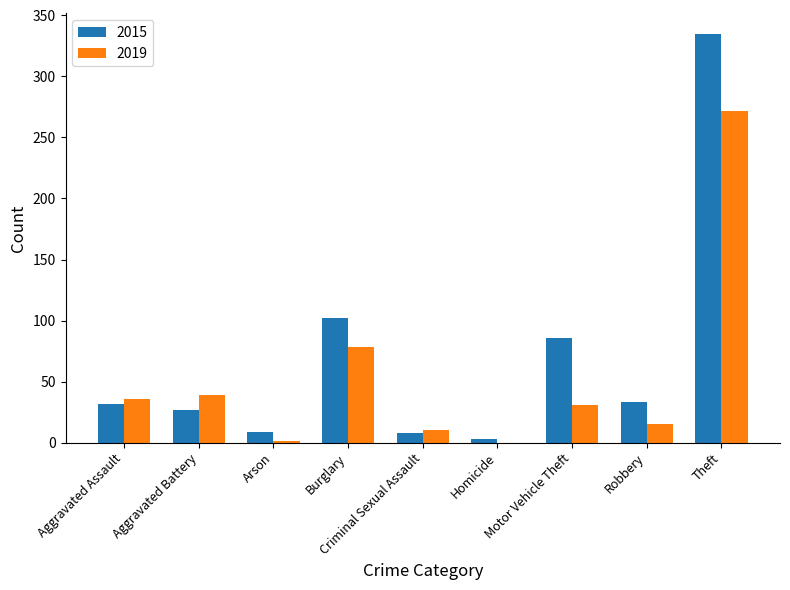

What are all the series names shown in the legend?

2015, 2019